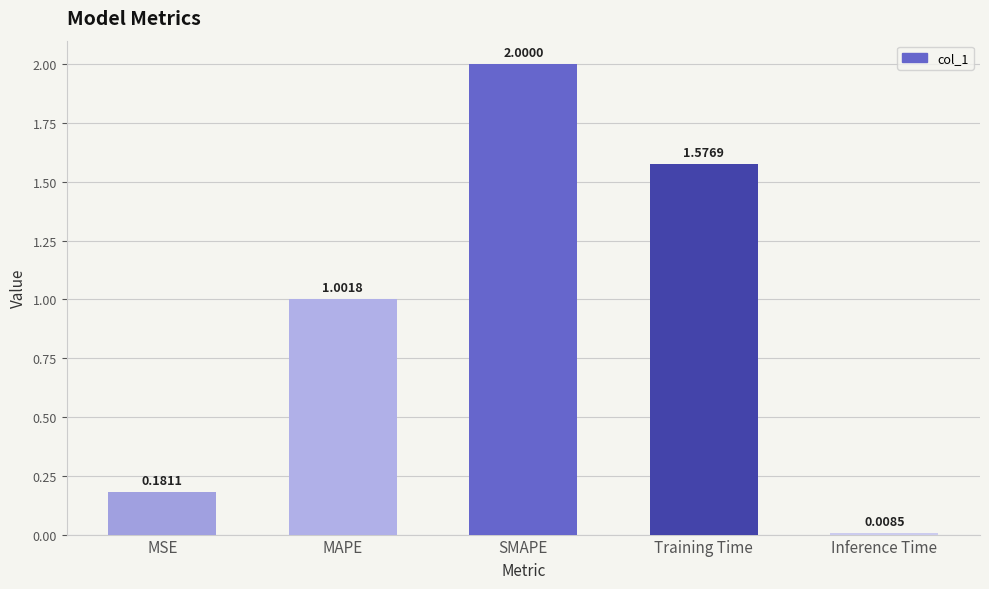

At which category does the chart reach its peak across all series?

SMAPE